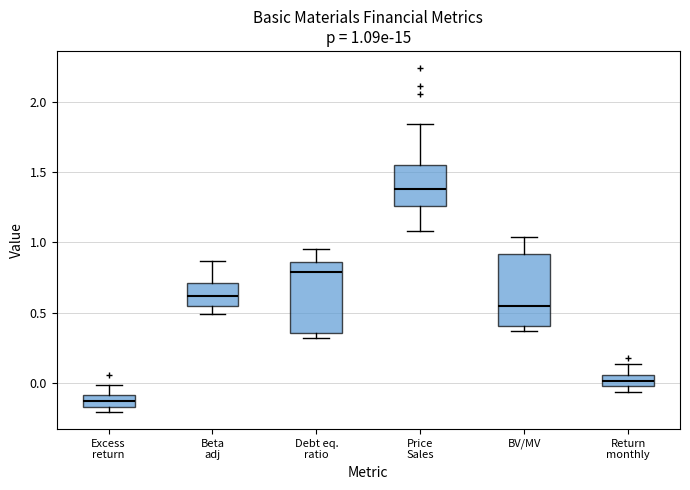

Which box's median line is the lowest?

Excess return